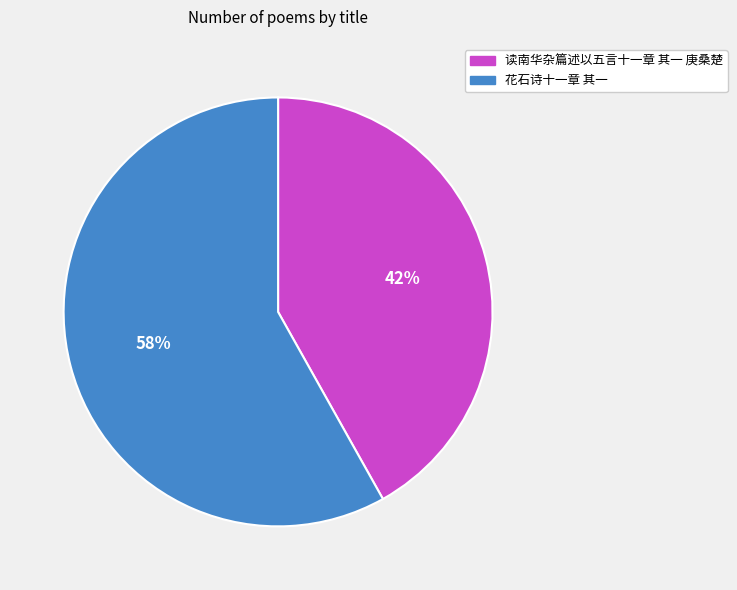

What is the ratio of the value at 花石诗十一章 其一 to the value at 读南华杂篇述以五言十一章 其一 庚桑楚?

1.4